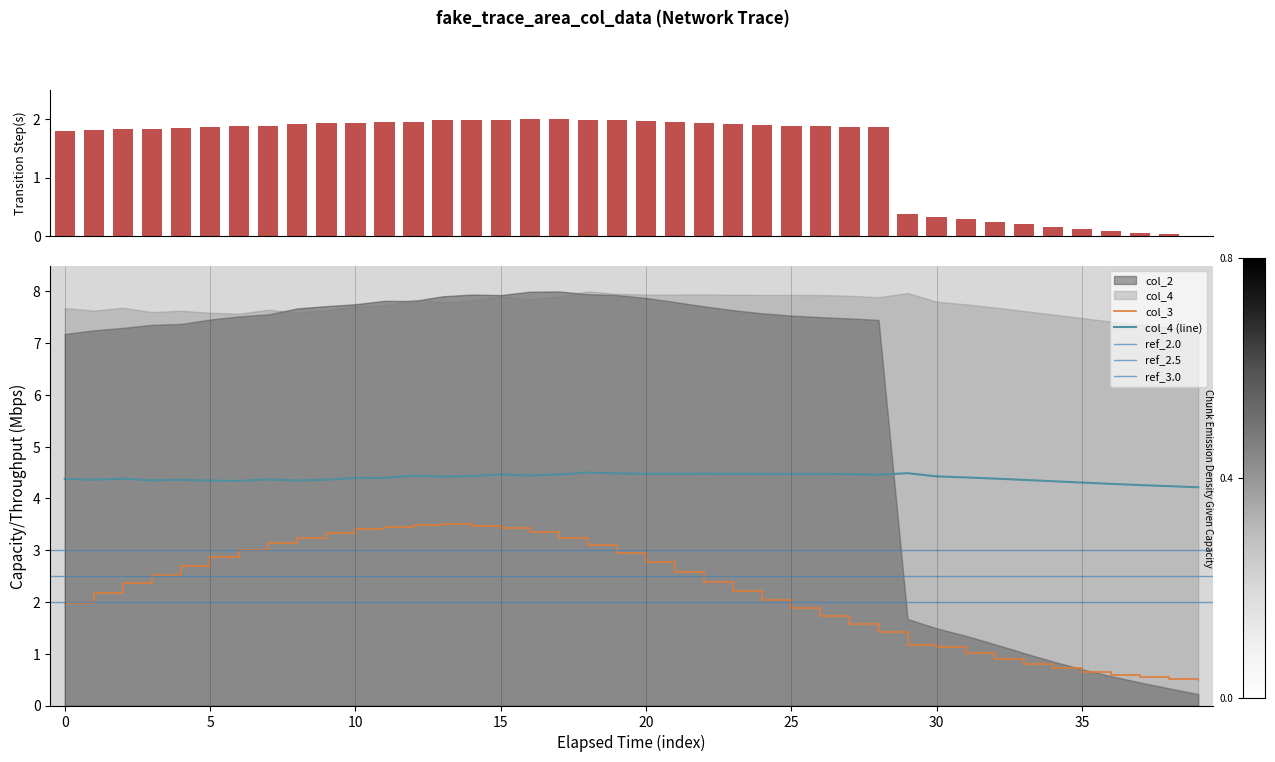

What is the label of the 13th bar from the left?

12